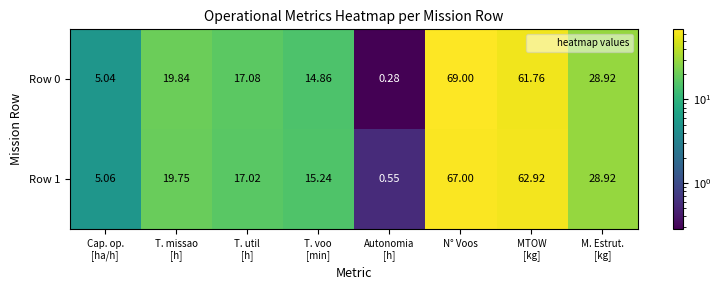

Which label corresponds to the largest value in the chart?

N° Voos